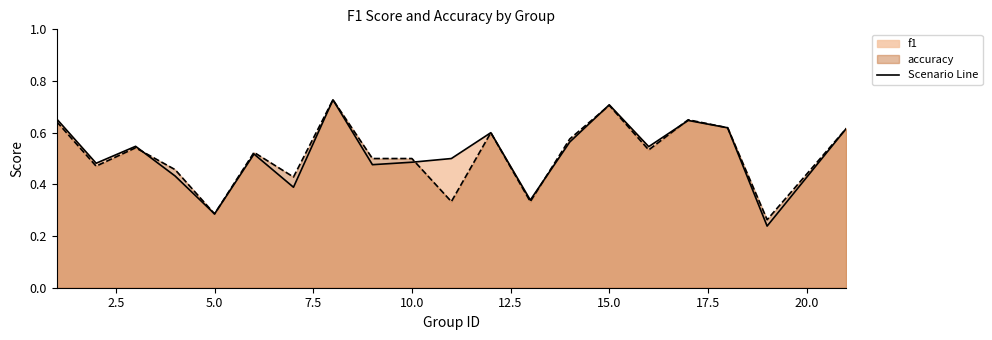

Which series has the largest total across all categories?

f1